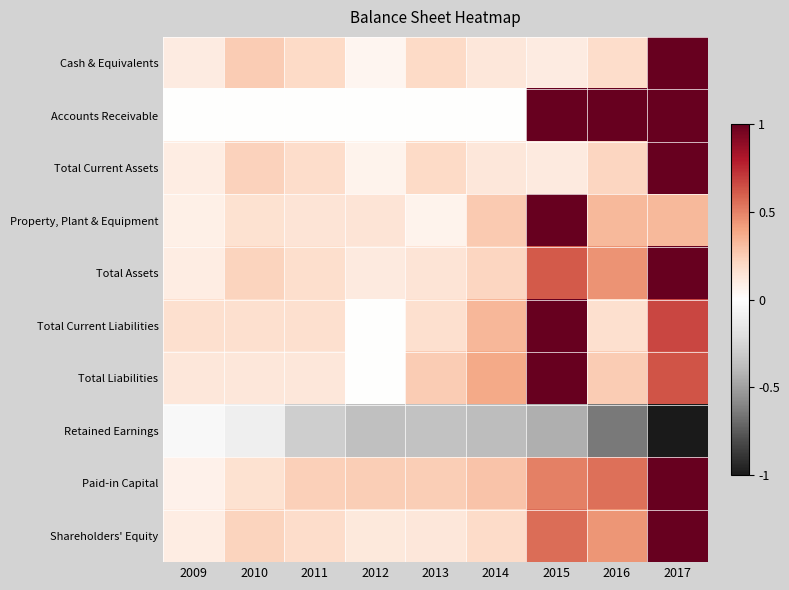

What is the total value across all series at 2016?

2.9